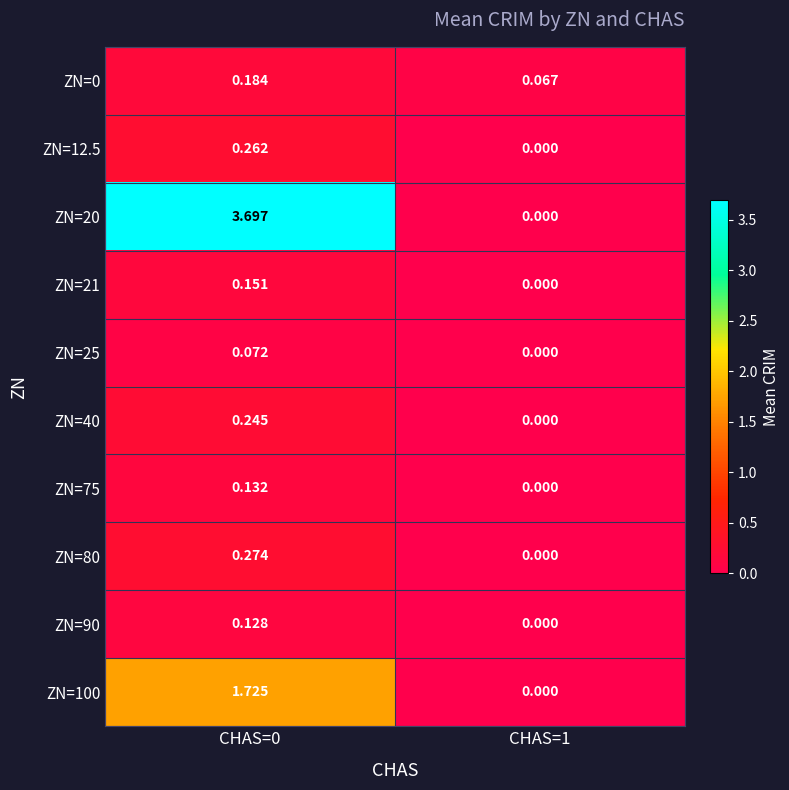

Is the value of ZN=40 at CHAS=0 greater than the value of ZN=80 at CHAS=1?

Yes